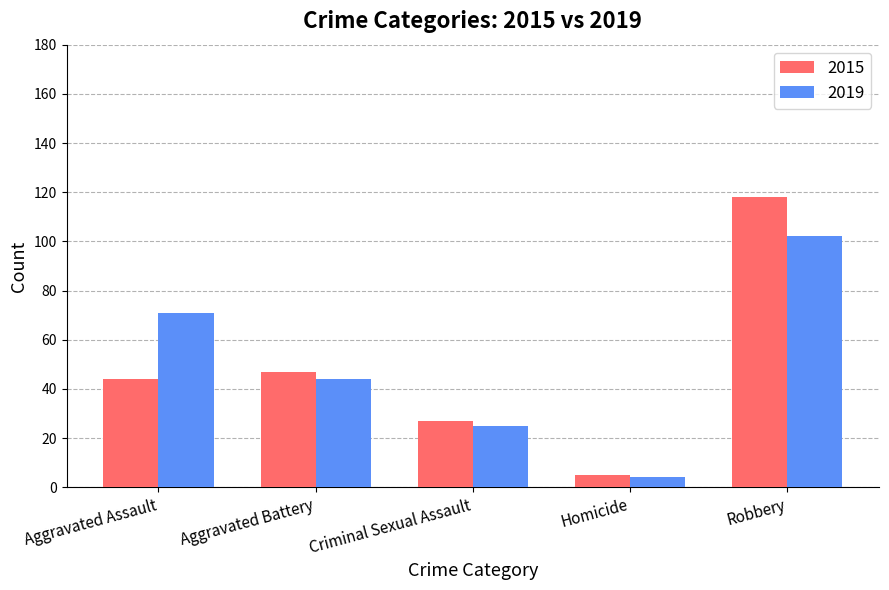

What is the smallest value displayed?

4